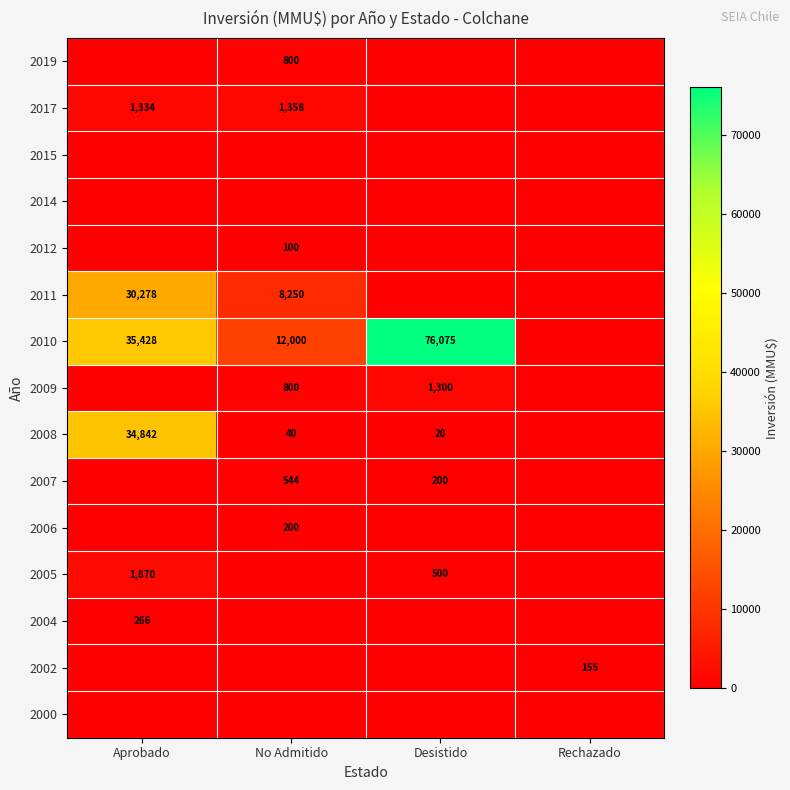

What is the spread (max minus min) of values at Aprobado?

35428